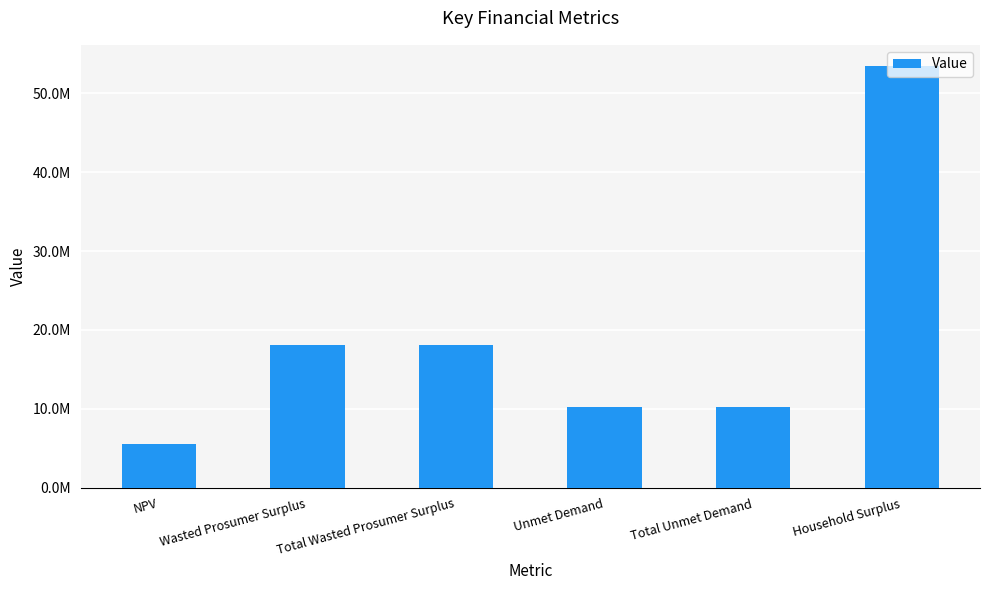

Does the chart contain any negative values?

No